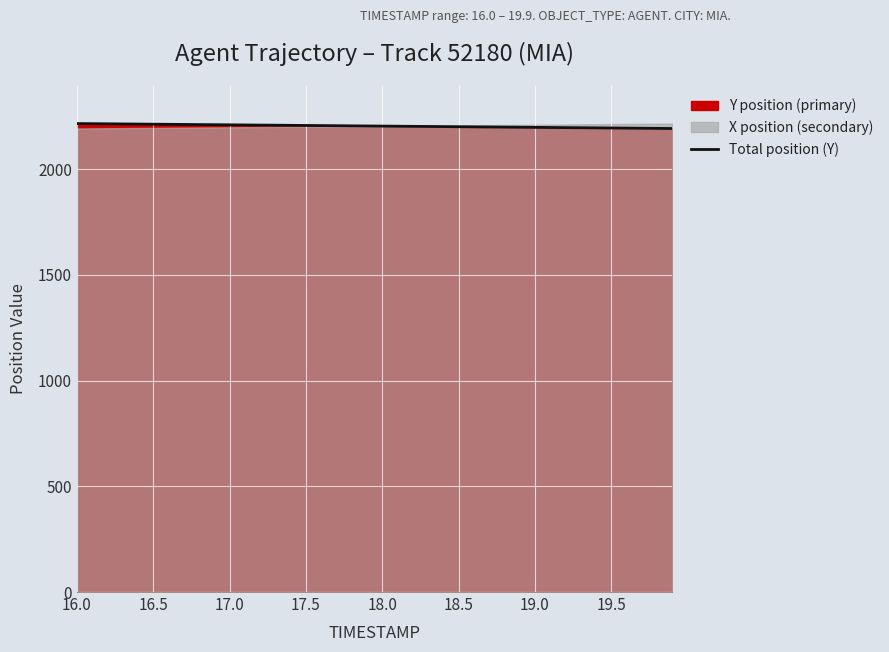

What is the minimum value for Total position (Y)?

2191.5